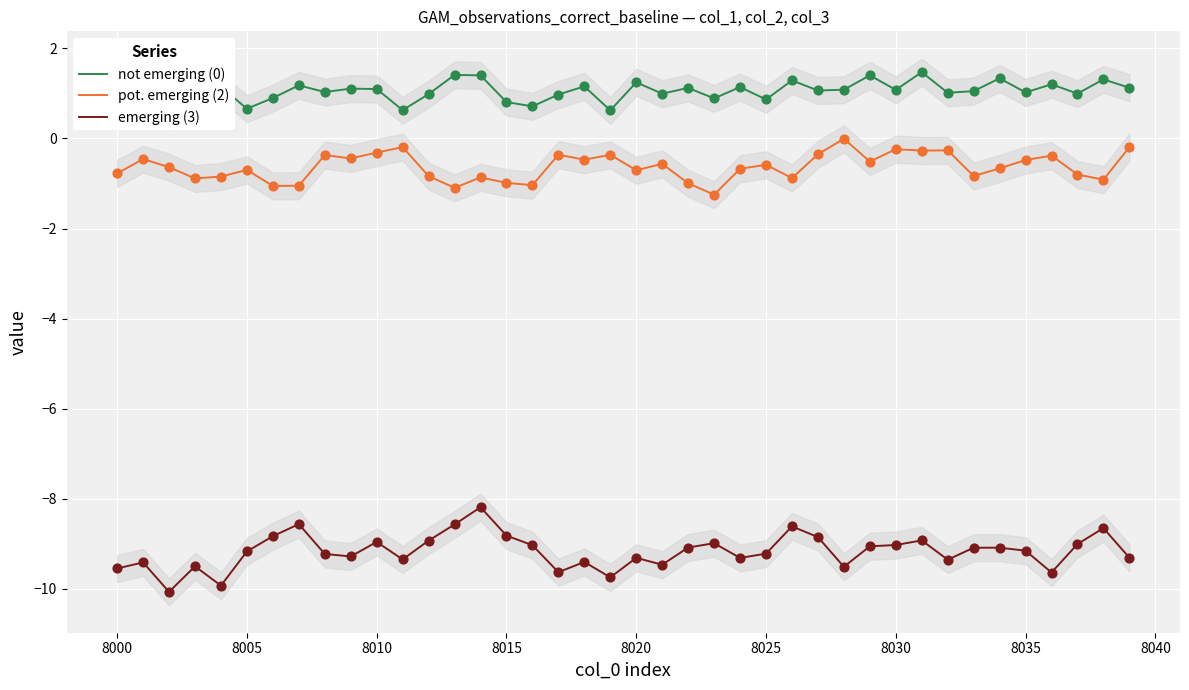

True or false: pot. emerging (2) and emerging (3) intersect in this chart.

False